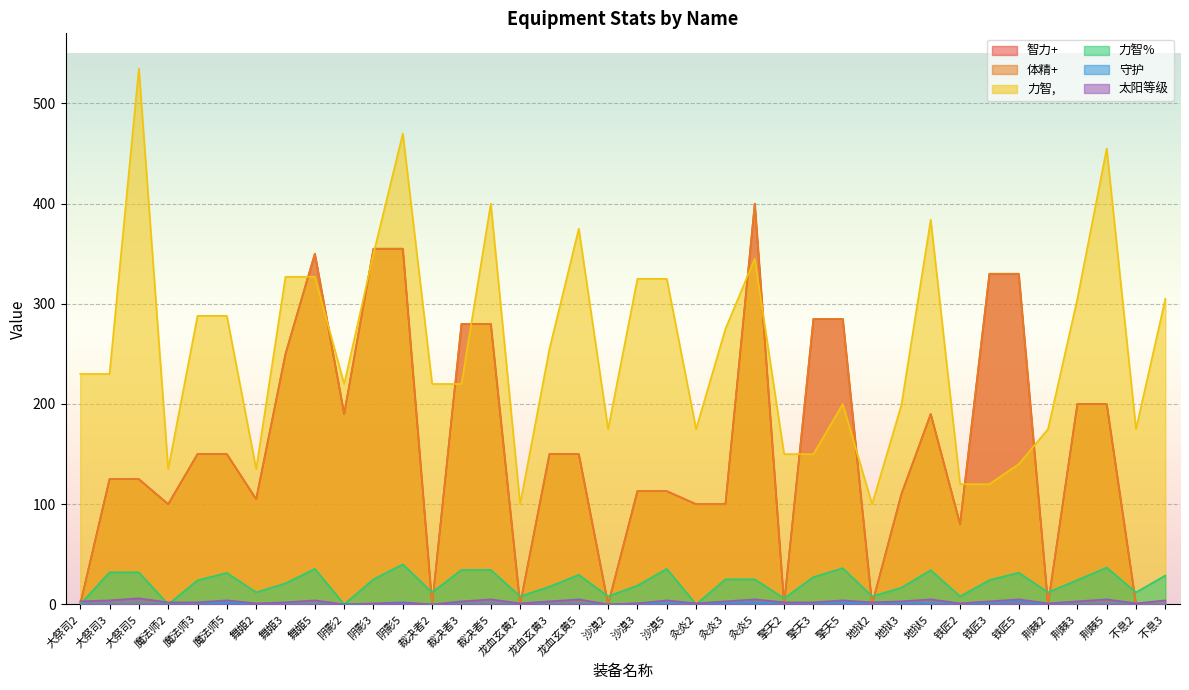

What position from the right is 不息3?

1